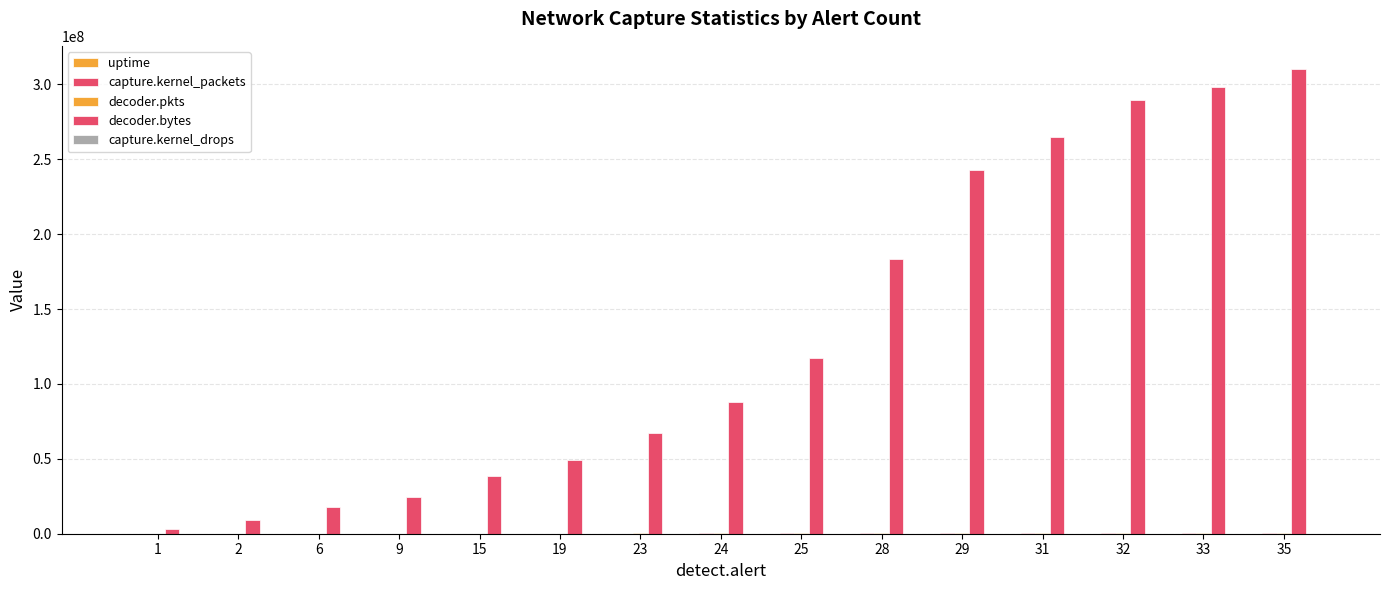

Which series changed the most between 24 and 25?

decoder.bytes